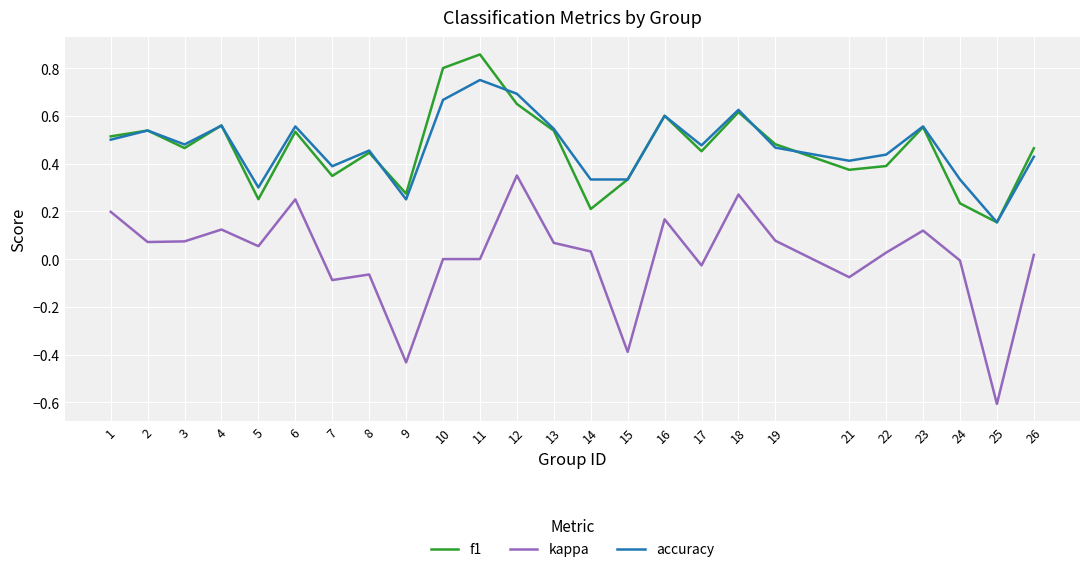

Is the value of accuracy at 23 greater than the value of kappa at 25?

Yes